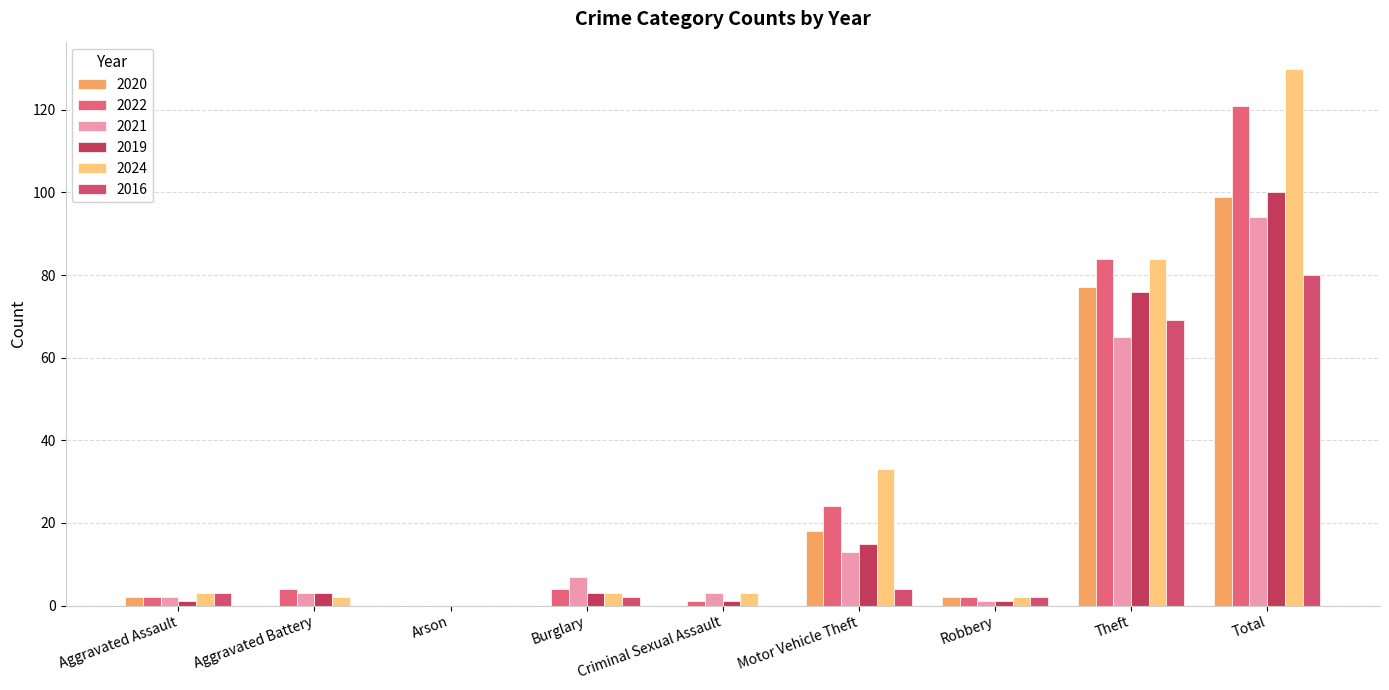

Which series has the largest range (max minus min)?

2024